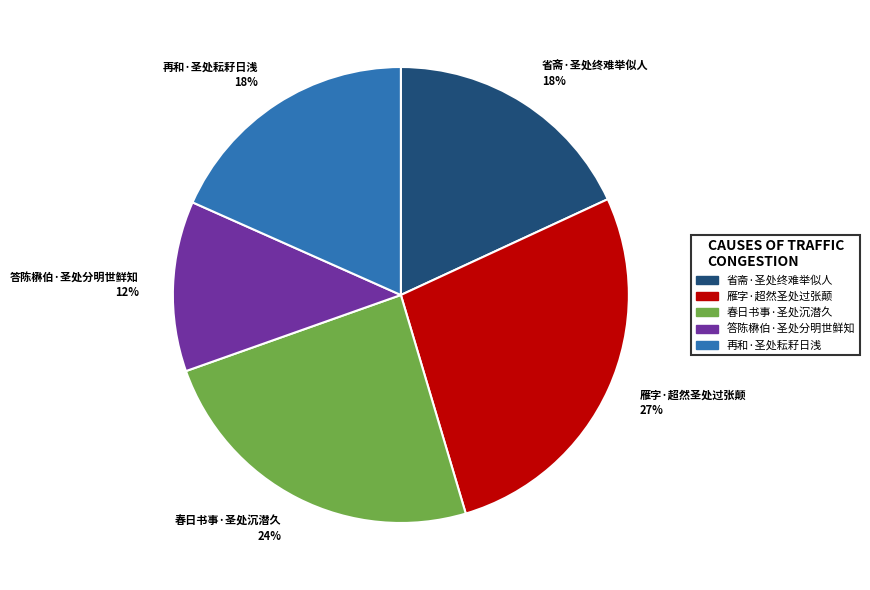

Count the number of slices in the pie.

5